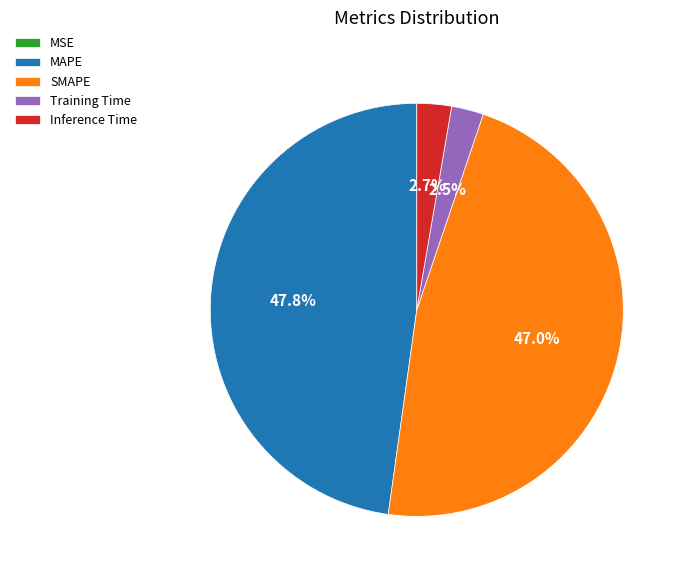

Is Training Time the majority of the pie?

No